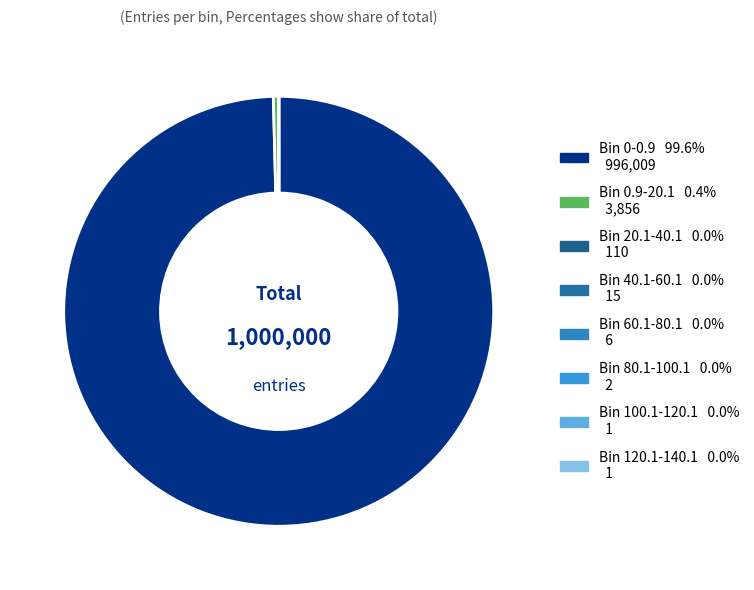

Which category accounts for the majority?

0-0.9